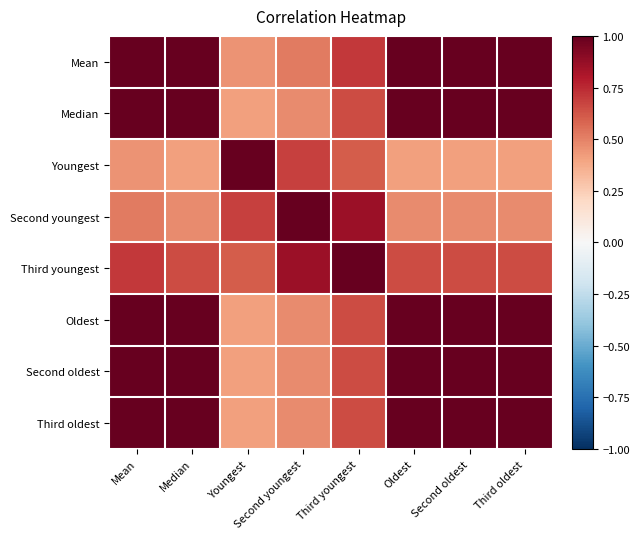

Reading left to right, list all the values displayed in this chart.

Mean: Mean=1.0	Median=1.0	Youngest=0.5	Second youngest=0.5	Third youngest=0.7	Oldest=1.0	Second oldest=1.0	Third oldest=1.0
Median: Mean=1.0	Median=1.0	Youngest=0.4	Second youngest=0.5	Third youngest=0.7	Oldest=1.0	Second oldest=1.0	Third oldest=1.0
Youngest: Mean=0.5	Median=0.4	Youngest=1.0	Second youngest=0.7	Third youngest=0.6	Oldest=0.4	Second oldest=0.4	Third oldest=0.4
Second youngest: Mean=0.5	Median=0.5	Youngest=0.7	Second youngest=1.0	Third youngest=0.9	Oldest=0.5	Second oldest=0.5	Third oldest=0.5
Third youngest: Mean=0.7	Median=0.7	Youngest=0.6	Second youngest=0.9	Third youngest=1.0	Oldest=0.7	Second oldest=0.7	Third oldest=0.7
Oldest: Mean=1.0	Median=1.0	Youngest=0.4	Second youngest=0.5	Third youngest=0.7	Oldest=1.0	Second oldest=1.0	Third oldest=1.0
Second oldest: Mean=1.0	Median=1.0	Youngest=0.4	Second youngest=0.5	Third youngest=0.7	Oldest=1.0	Second oldest=1.0	Third oldest=1.0
Third oldest: Mean=1.0	Median=1.0	Youngest=0.4	Second youngest=0.5	Third youngest=0.7	Oldest=1.0	Second oldest=1.0	Third oldest=1.0